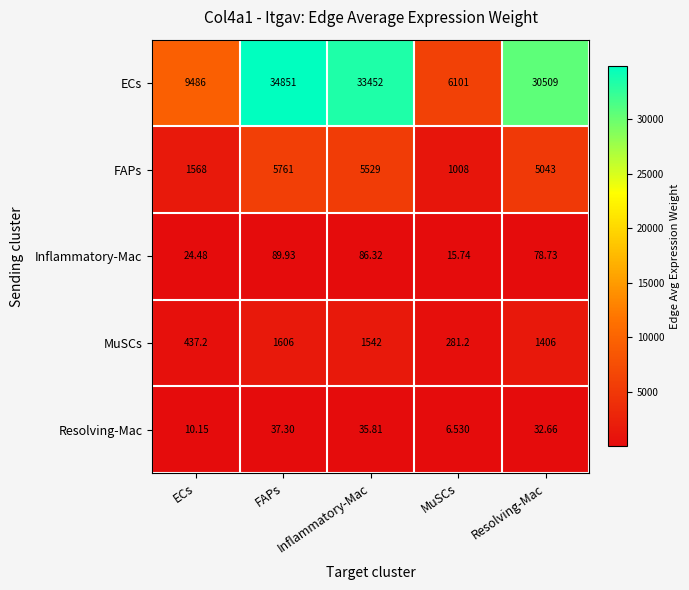

At which category is the sum across all series the highest?

FAPs